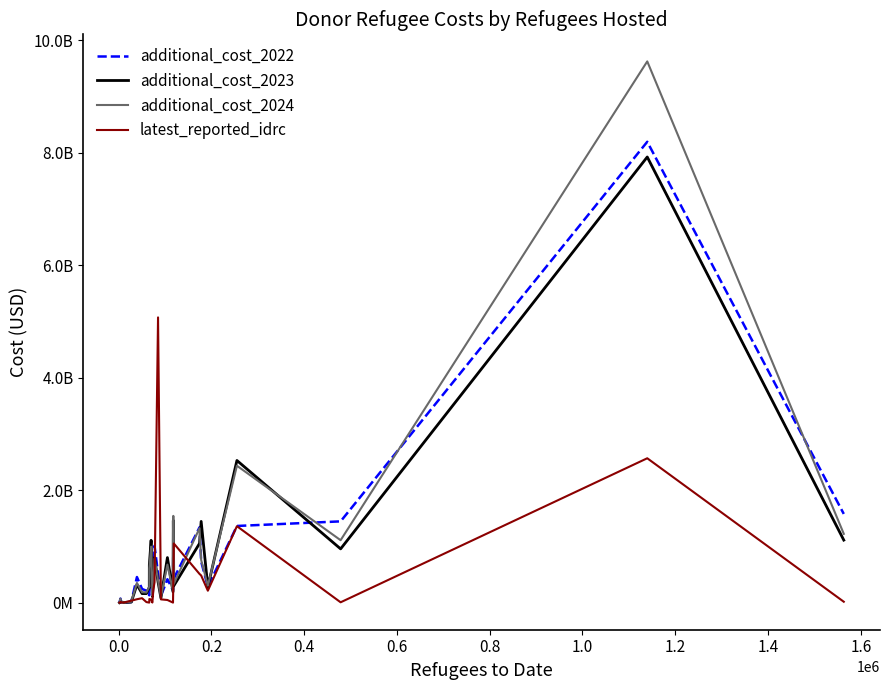

Reading left to right, transcribe all the data shown in this chart.

additional_cost_2022: 19795.0	71900666.7	6077417.9	3223243.8	11800699.2	456036846.3	243333512.1	211822587.9	130707574.8	401811525.5	424794428.5	162465020.1	375887809.2	1011381128.1	520720233.3	120825497.3	416711193.8	220896471.8	1124089390.7	427999756.4	1339734000.9	731356400.7	281514630.5	1363847472.5	1445649651.6	8195999177.9	1577936519.3
additional_cost_2023: 18725.0	14380133.3	17213865.1	3466876.8	10303057.6	321584832.9	161371363.9	161251316.1	273491009.9	670642560.0	1109201953.2	109553176.6	364827639.7	803489231.9	370445266.7	82758710.7	801665395.2	192745997.2	1461473287.2	299719950.0	1053793522.6	1444882620.6	278492908.9	2528429307.5	956226846.0	7925446308.0	1112494448.1
additional_cost_2024: 19795.0	71900666.7	15187736.4	3522683.3	17419769.6	350612864.7	186217237.2	180949975.2	282655720.3	608720758.3	996319462.2	125079790.2	375069769.0	782352846.3	396656016.7	93120681.0	677116288.3	206241465.4	1543042323.7	334068217.4	1325256697.0	759793964.9	301584685.0	2435121302.5	1110622104.0	9625538107.5	1223798818.3
latest_reported_idrc: 224926.1	11052205.7	4314709.9	2209267.8	35077534.9	60858884.7	79263094.7	10345677.6	1276285.4	64843054.7	56366852.3	1966967.6	238004283.2	363211408.5	5072946443.4	58559136.9	47432854.0	1154865.4	383424781.4	1052522864.0	510450554.9	483317981.7	212595686.2	1359976138.2	6480470.1	2567870947.9	16303317.6